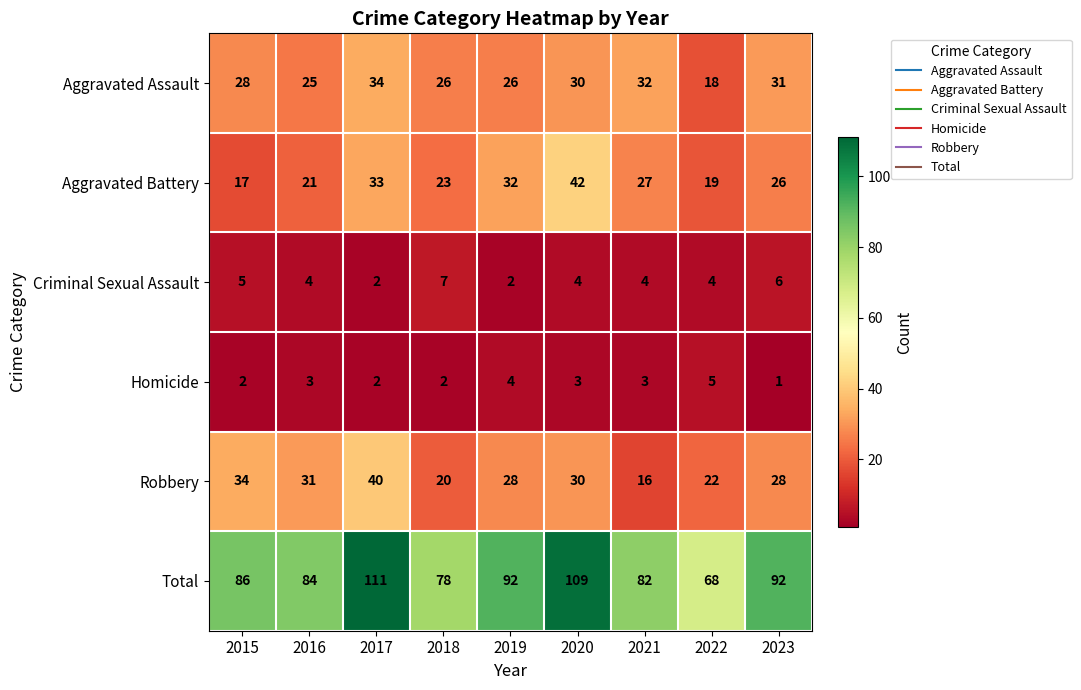

What is the approximate value of Aggravated Battery at 2017?

33